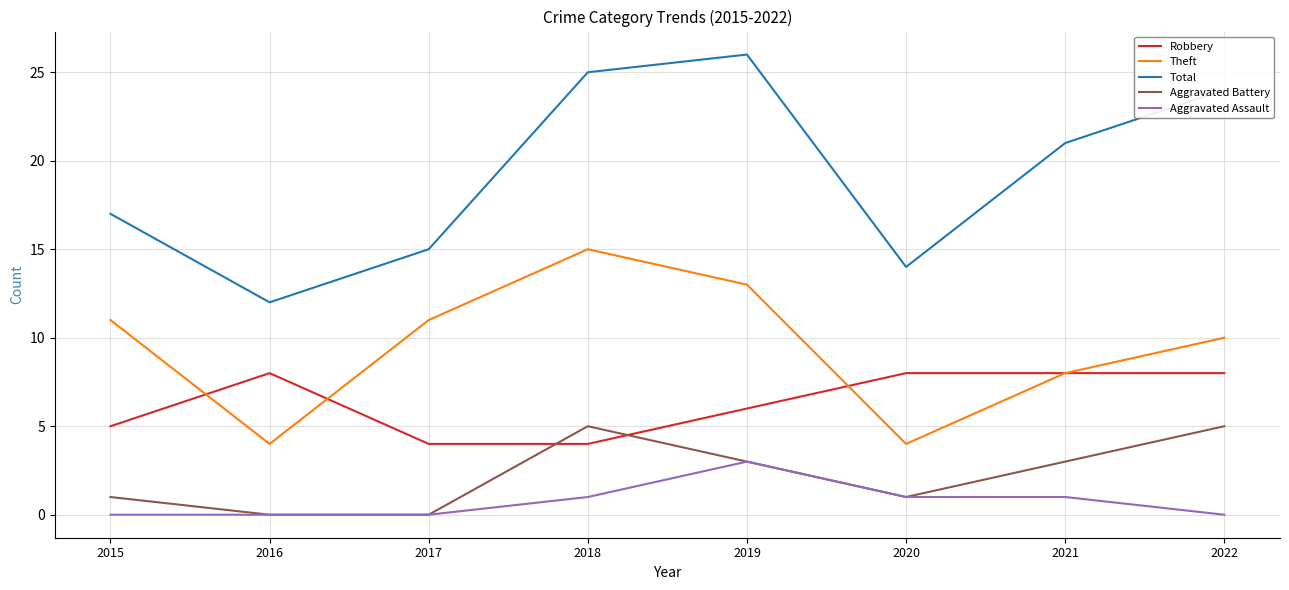

What is the total value across all series at 2020?

28